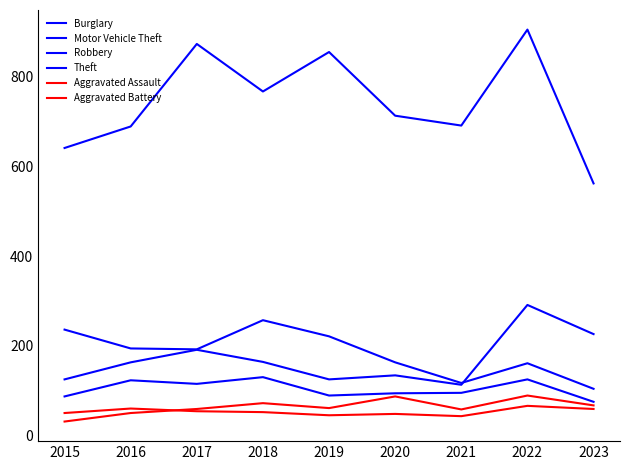

Does the chart have visible grid lines?

No